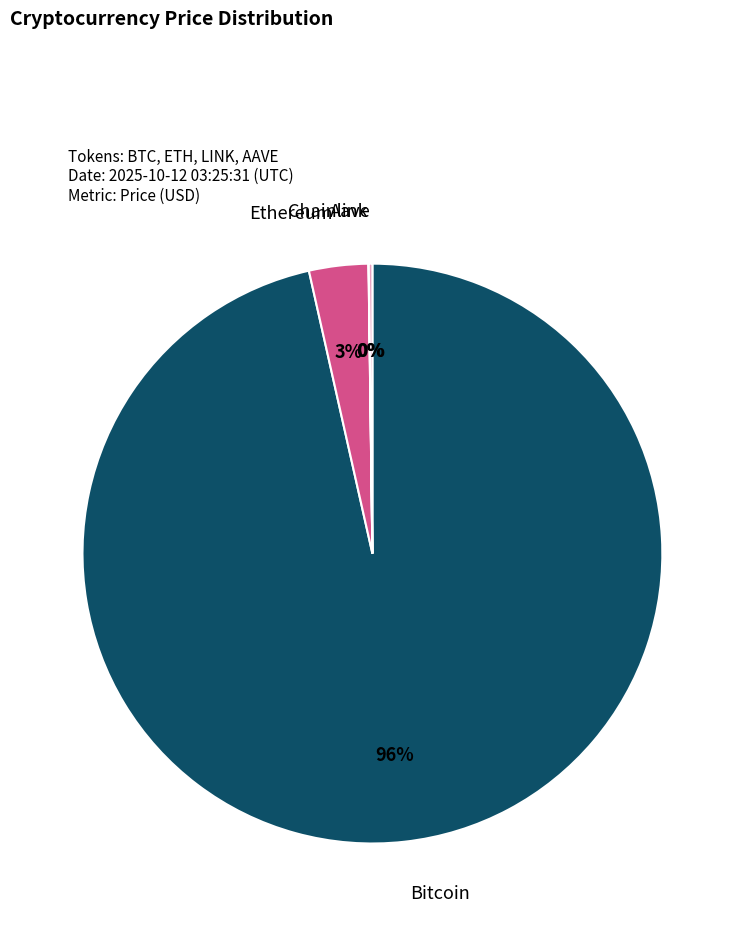

To the nearest percent, what is the average slice percentage?

25%